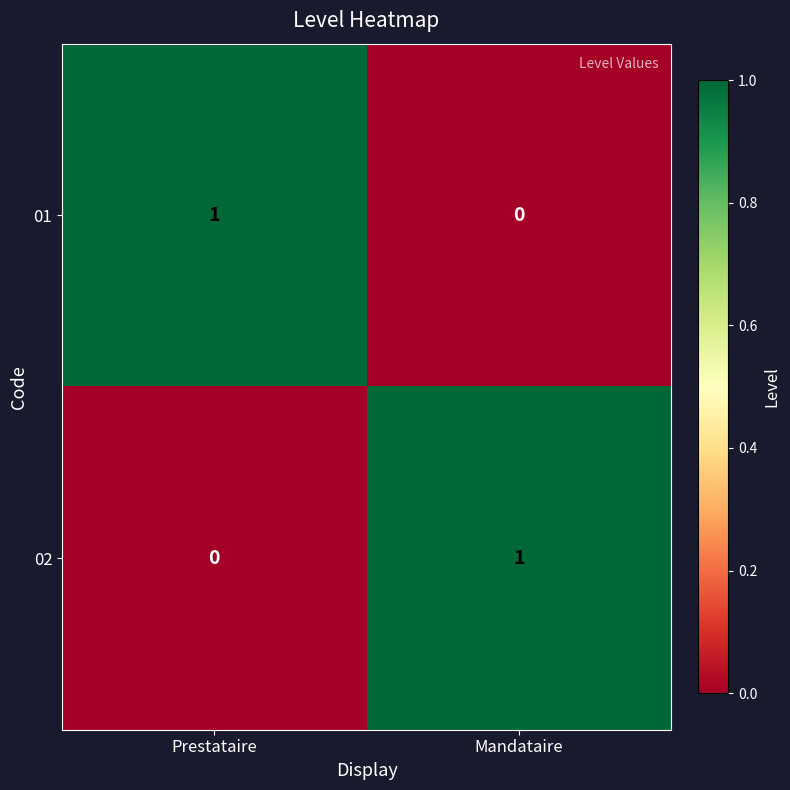

What is the total value across all series at Mandataire?

1